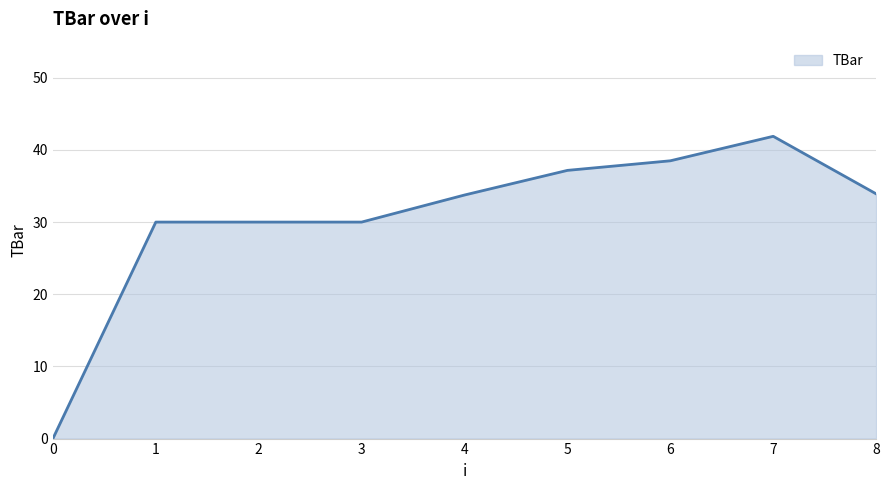

The chart shows a value of 33.9 at 8. True or false?

True